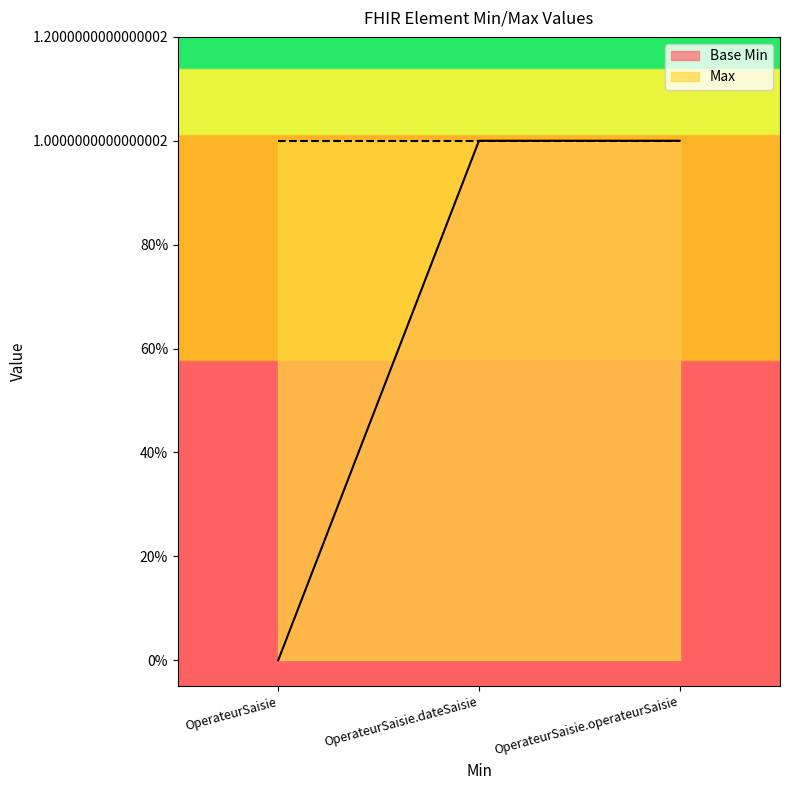

True or false: the data shows 0 at OperateurSaisie.

True